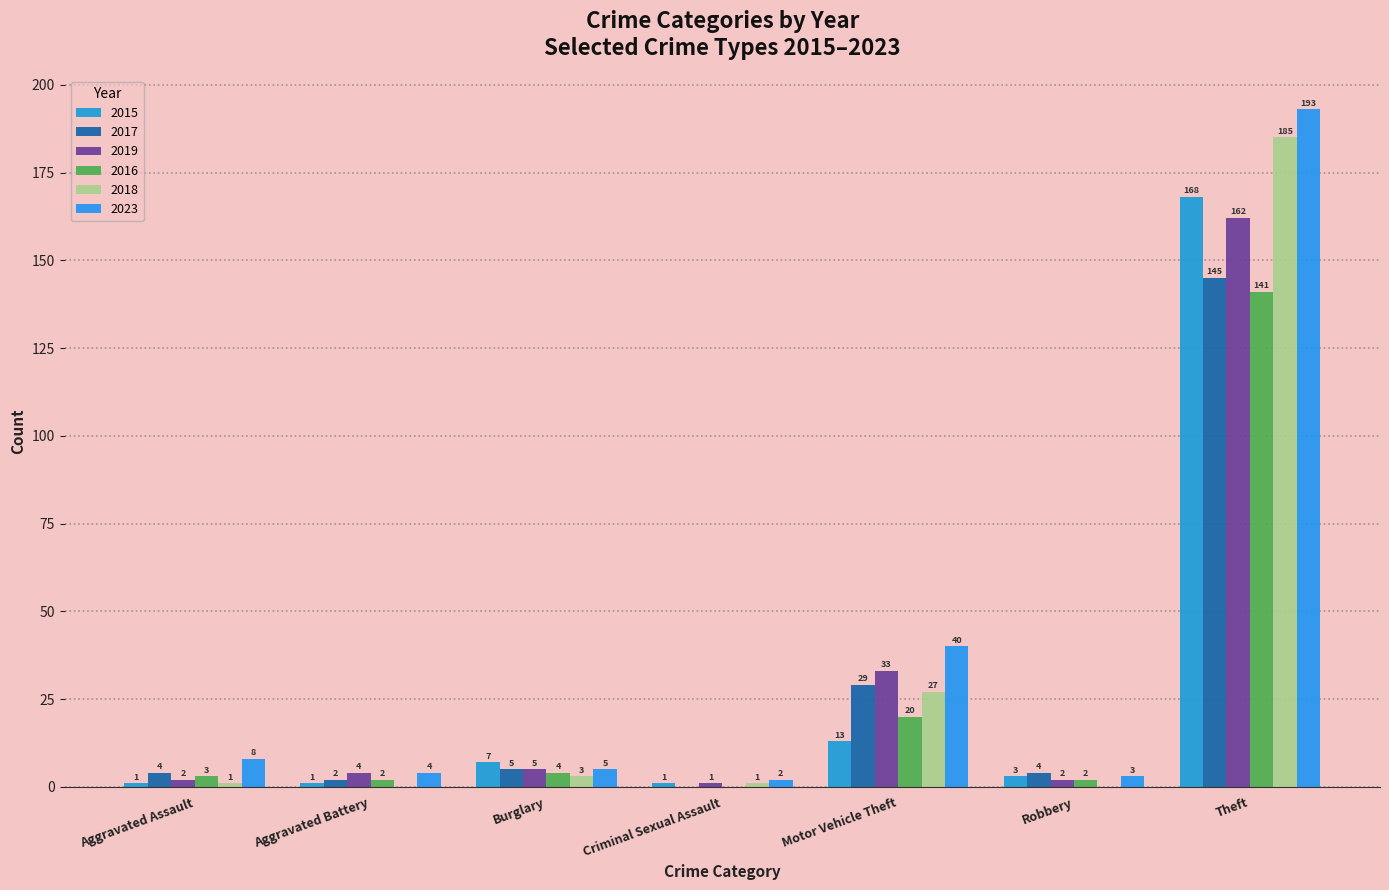

How many groups of bars are there?

7